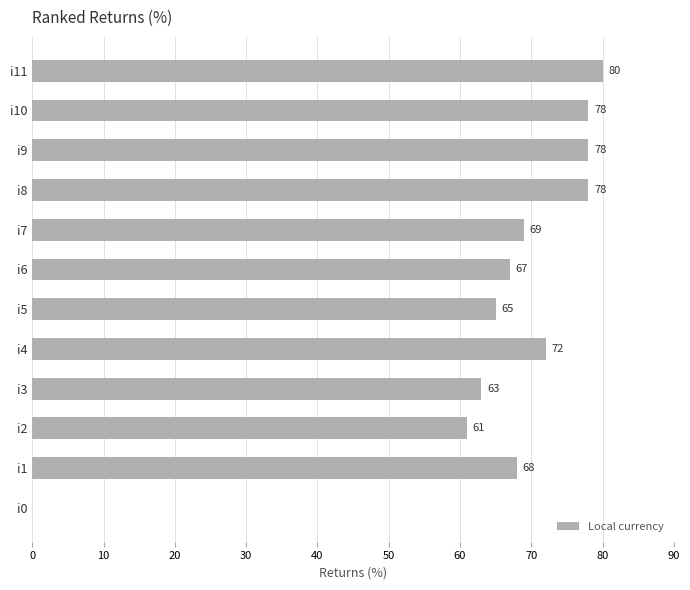

Which category has the highest value across all series?

i11